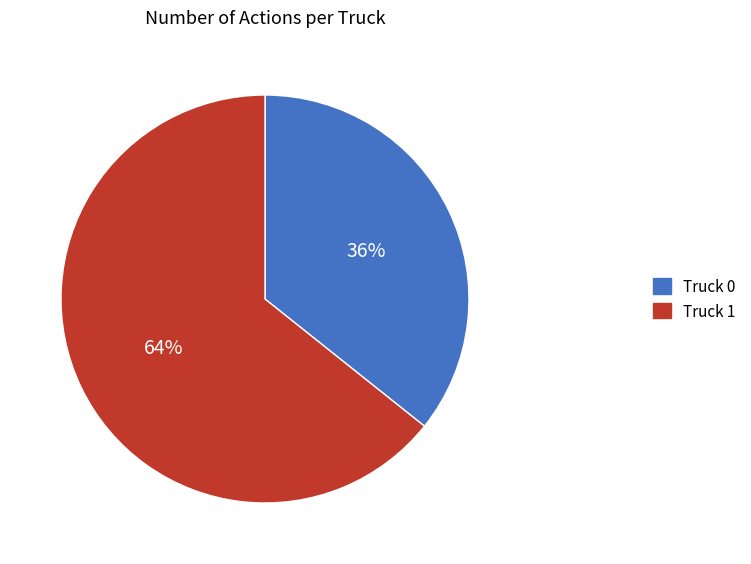

What is the largest slice in the pie chart?

Truck 1